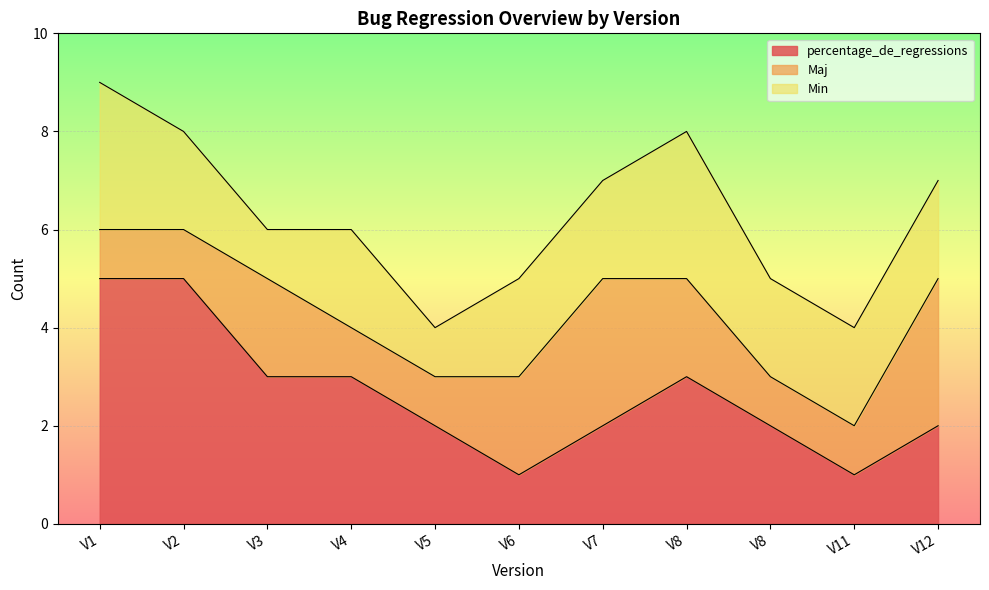

How many data points in Min are above 2?

2